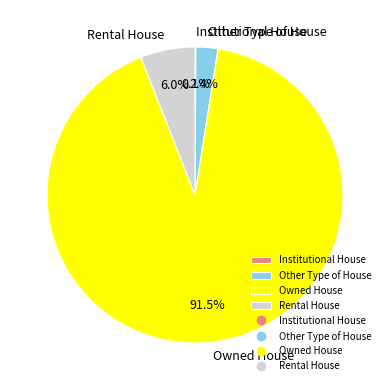

To the nearest percent, what is the difference between the Other Type of House and Rental House slice percentages?

4%